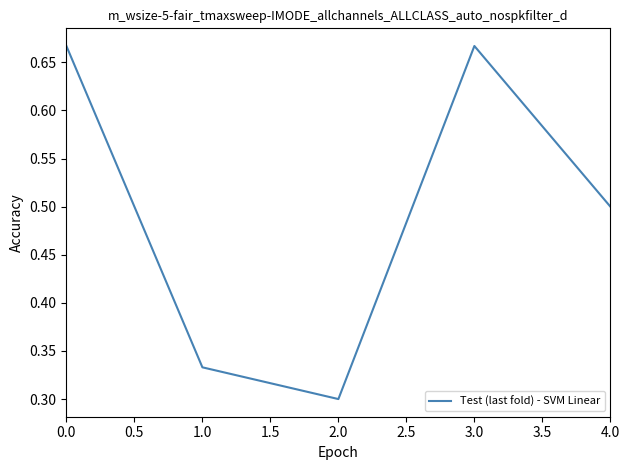

How many interior local peaks (higher than both neighbors) does the data have?

1